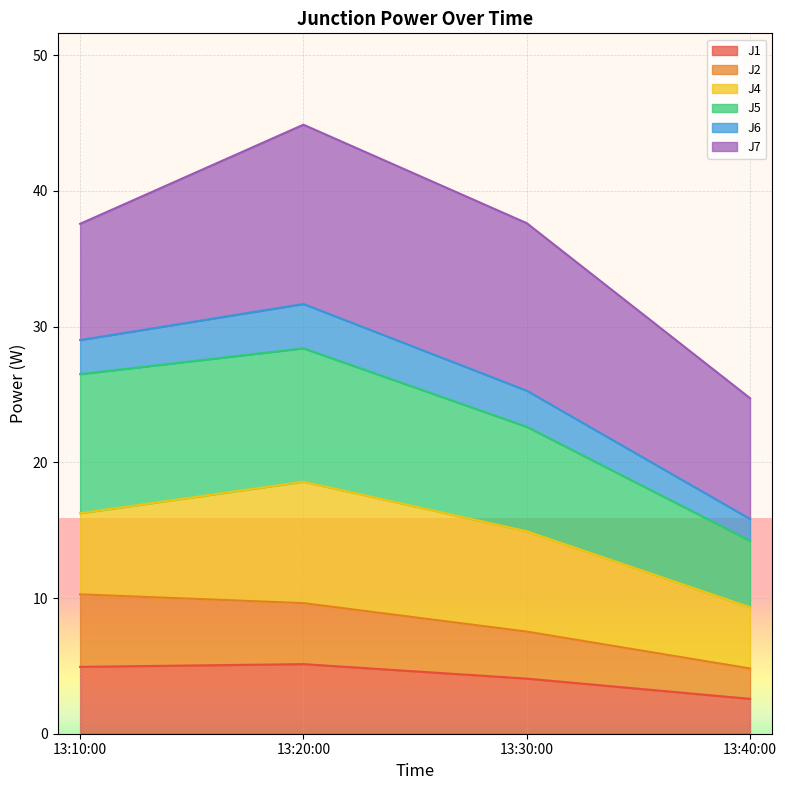

What are all the series names shown in the legend?

J1, J2, J4, J5, J6, J7